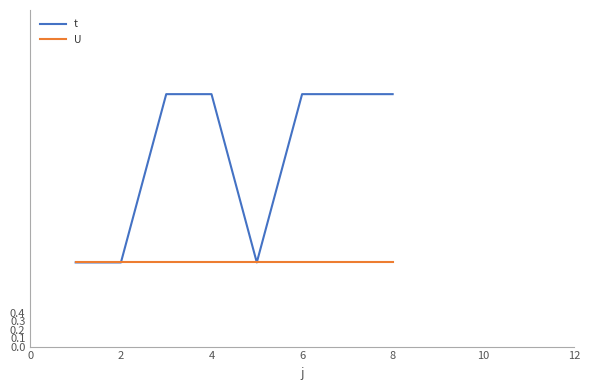

Which series has the largest total across all categories?

t